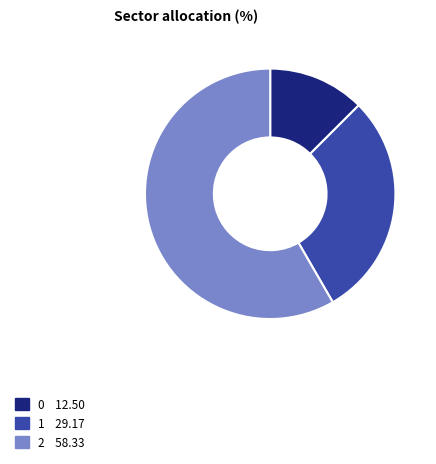

Approximately how many times larger is the value at 1 compared to 0?

2.3